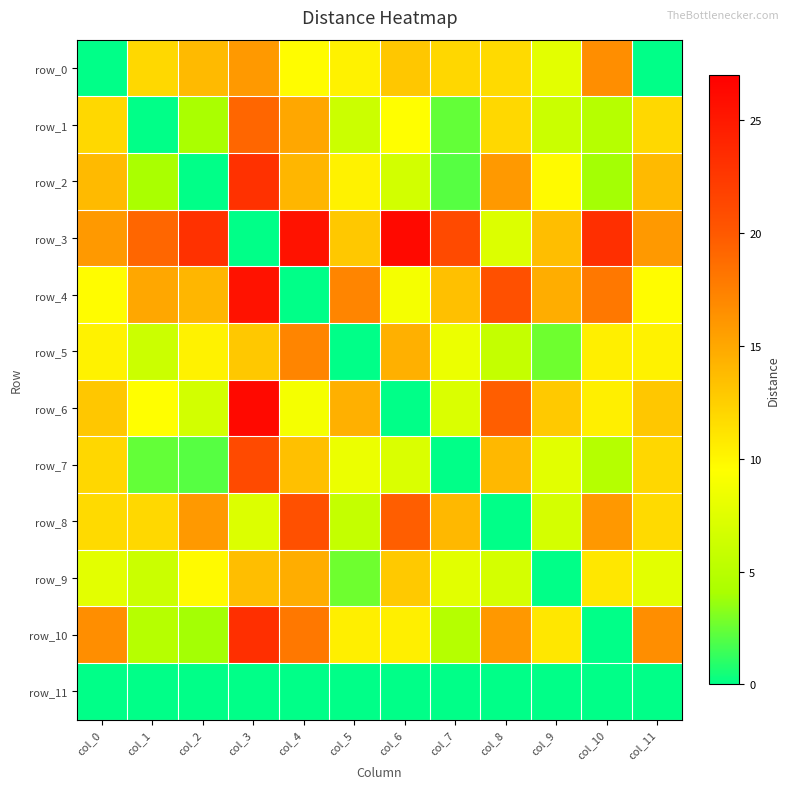

Is it true that row_5 equals 8.3 at col_7?

True